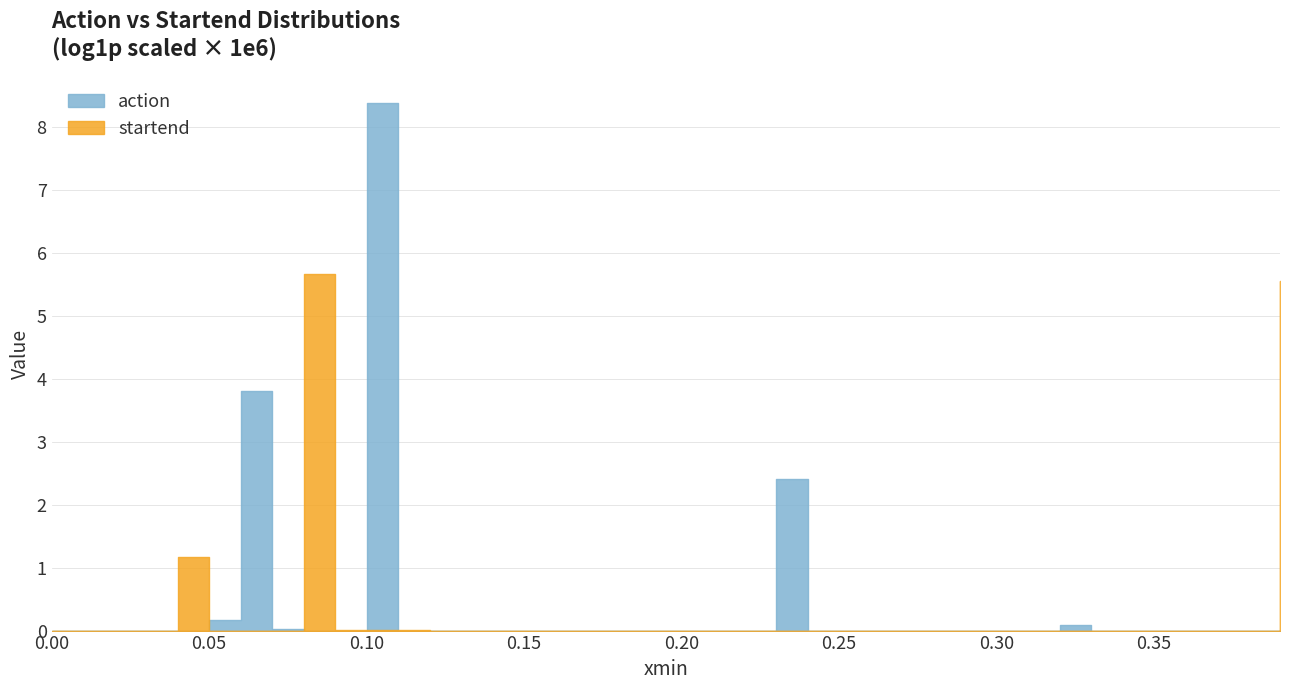

The chart shows a value of 0.0 at 0.35. True or false?

True